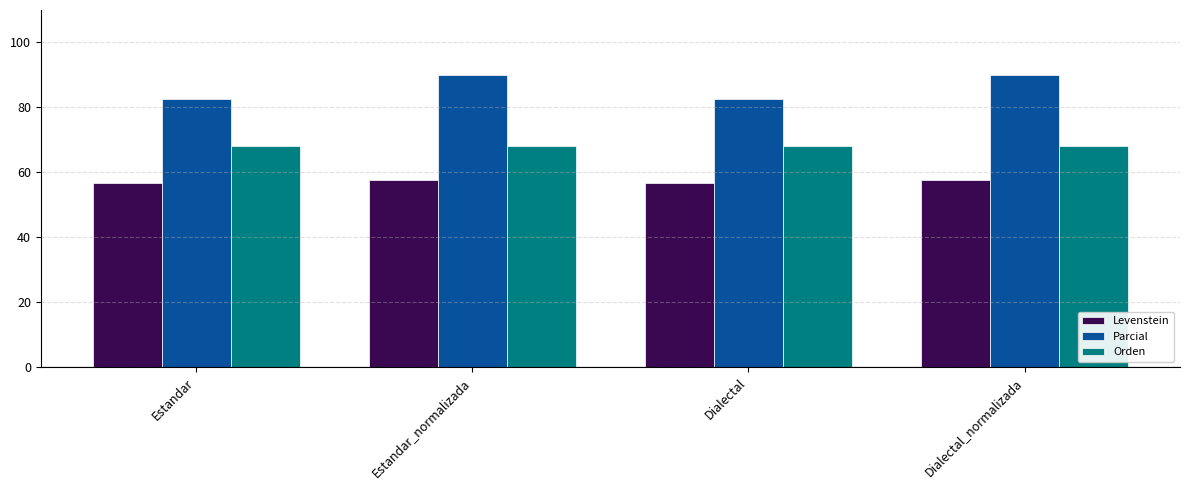

Are the bars grouped side by side (vs. stacked)?

Yes